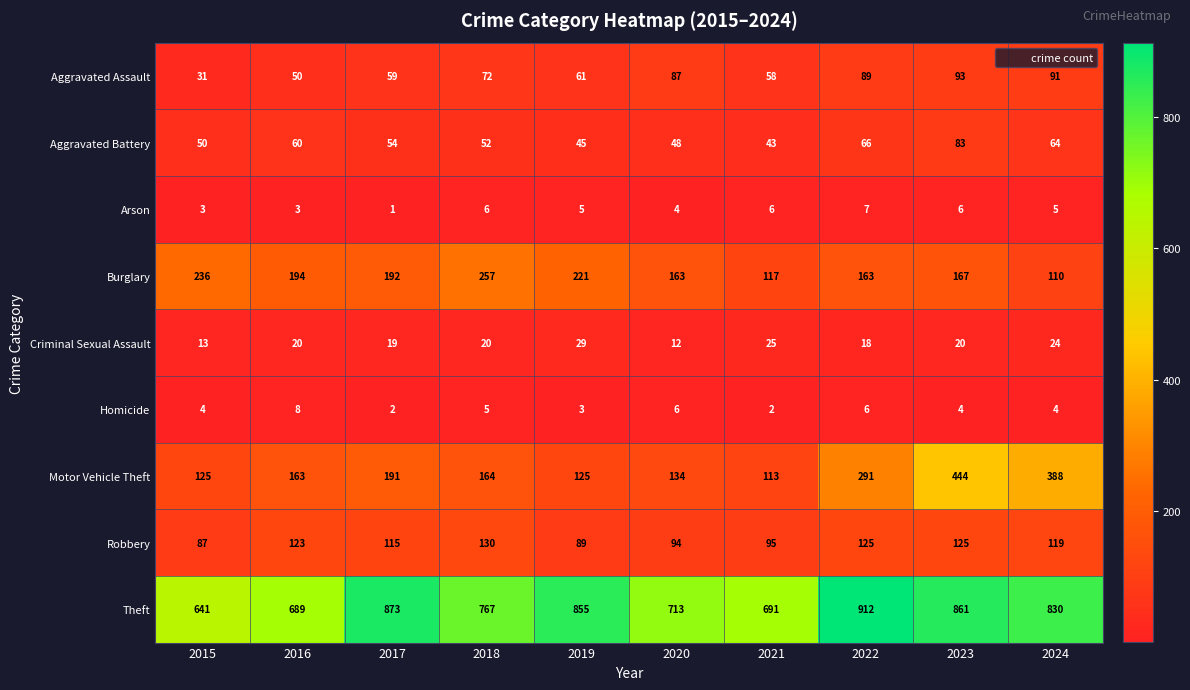

How many values in the Arson series are below 5?

4